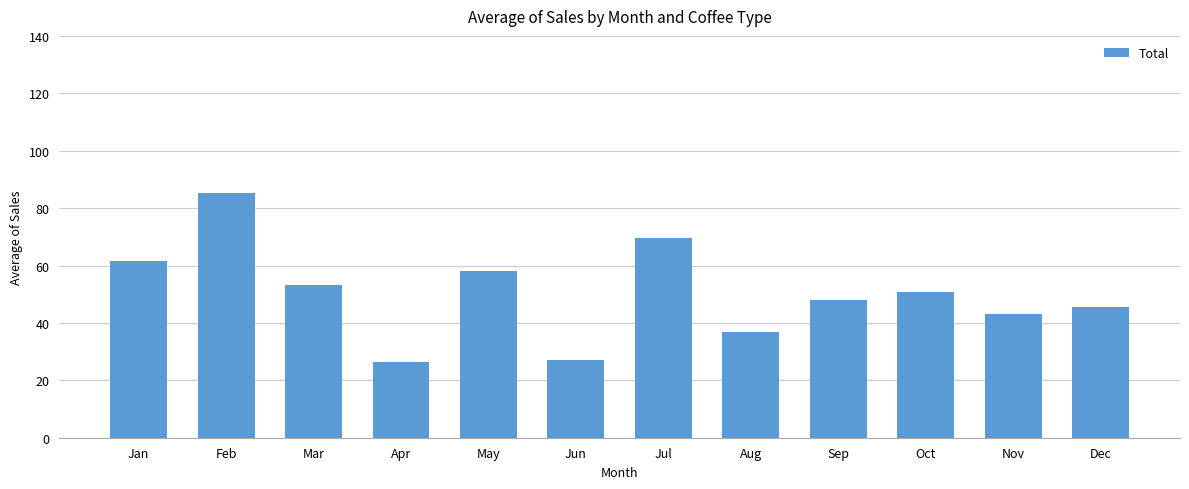

What is the value of the 1st bar from the left?

61.4